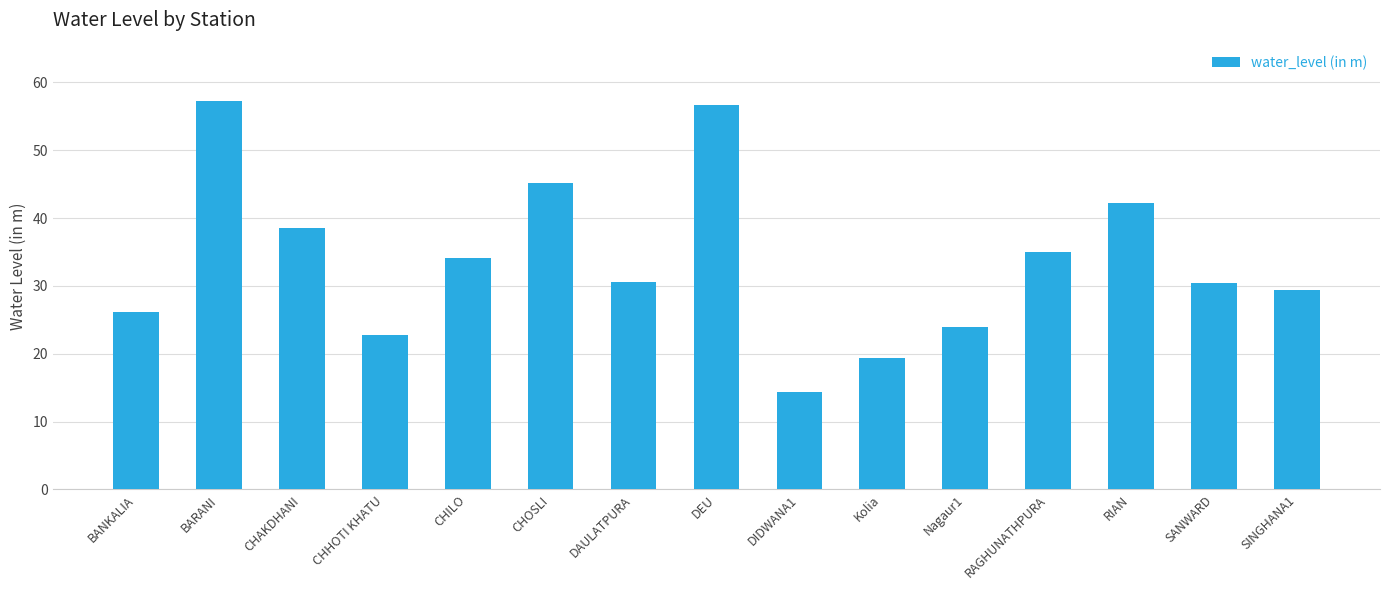

Are the bars horizontal?

No